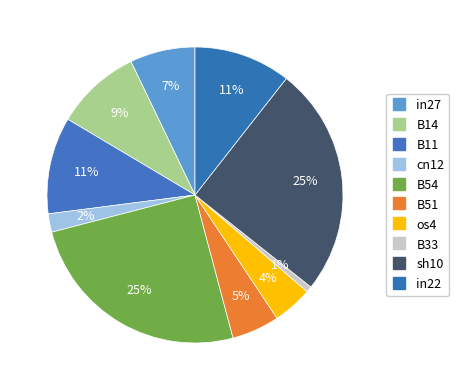

How many segments does this pie chart have?

10